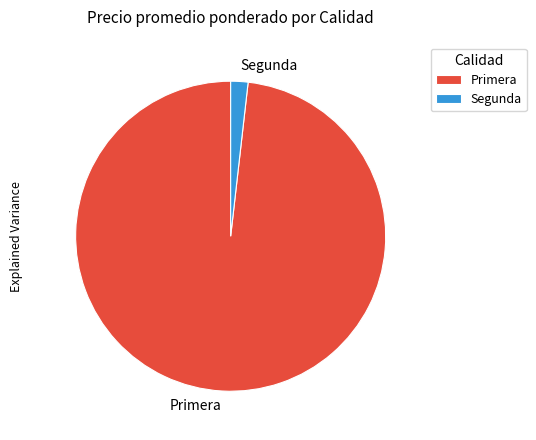

Which category has the biggest portion of the pie?

Primera